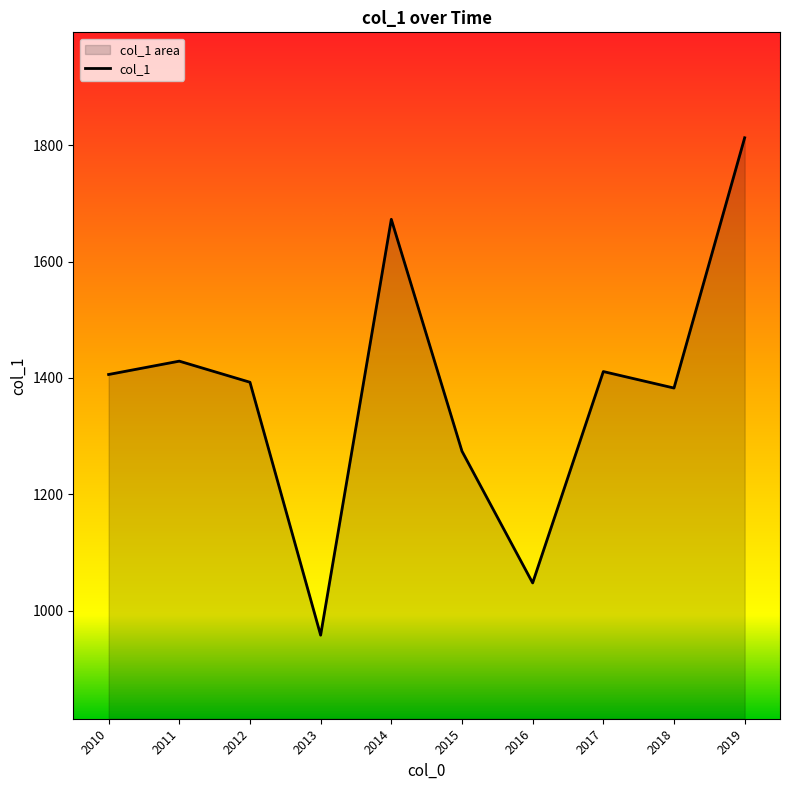

At which category does the chart reach its minimum across all series?

2013